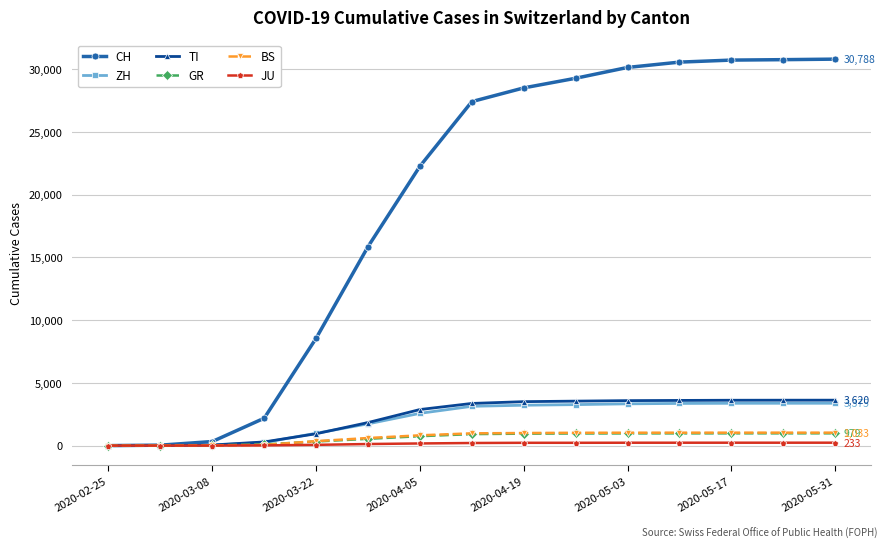

At how many categories does at least one series exceed 10660?

10